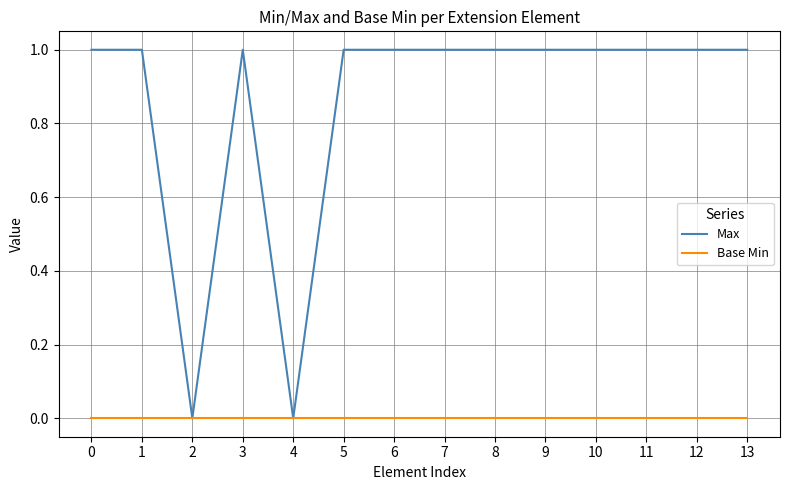

Reading right to left, transcribe all the data shown in this chart.

Max: 1	1	1	1	1	1	1	1	1	0	1	0	1	1
Base Min: 0	0	0	0	0	0	0	0	0	0	0	0	0	0